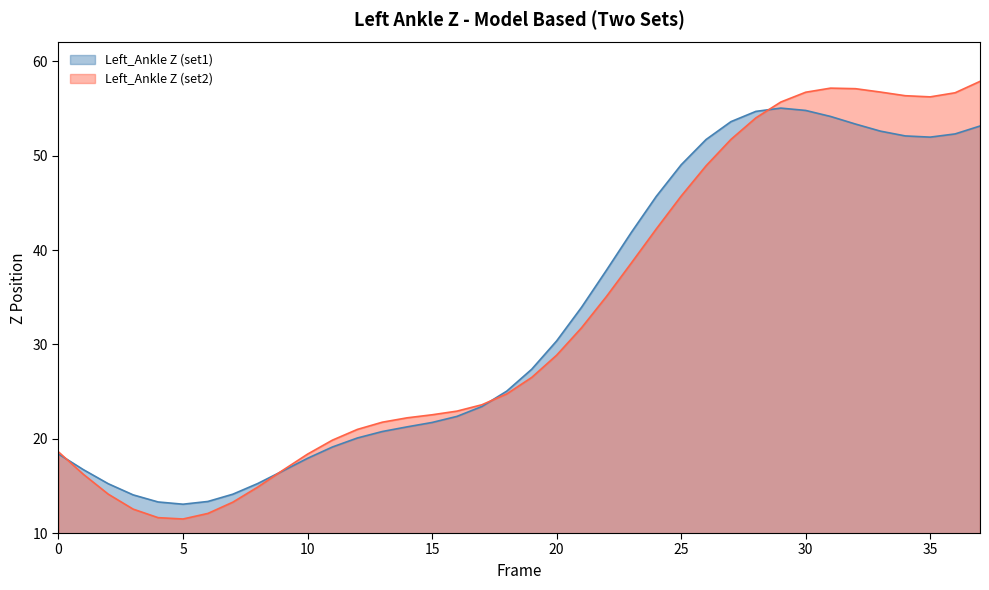

At how many categories does at least one series exceed 32?

17